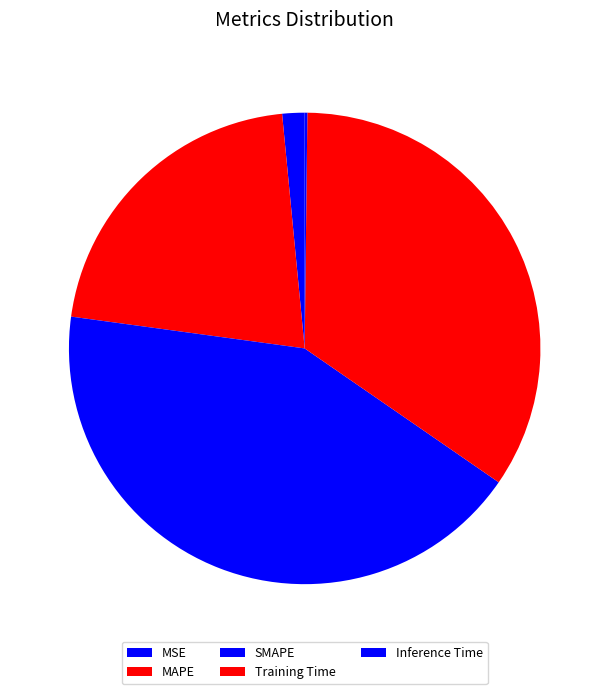

To the nearest percent, what percentage of the pie is MAPE?

21%